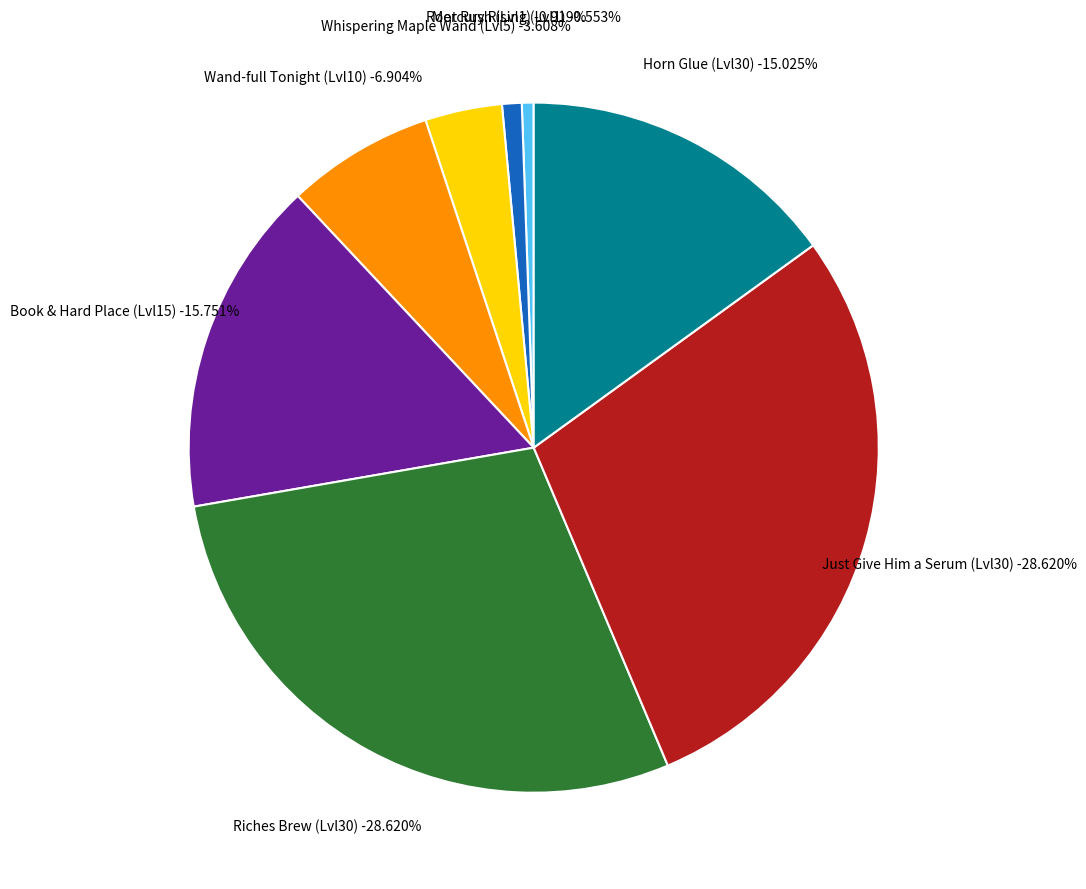

The 3 slice represents 7% of the pie. True or false?

False